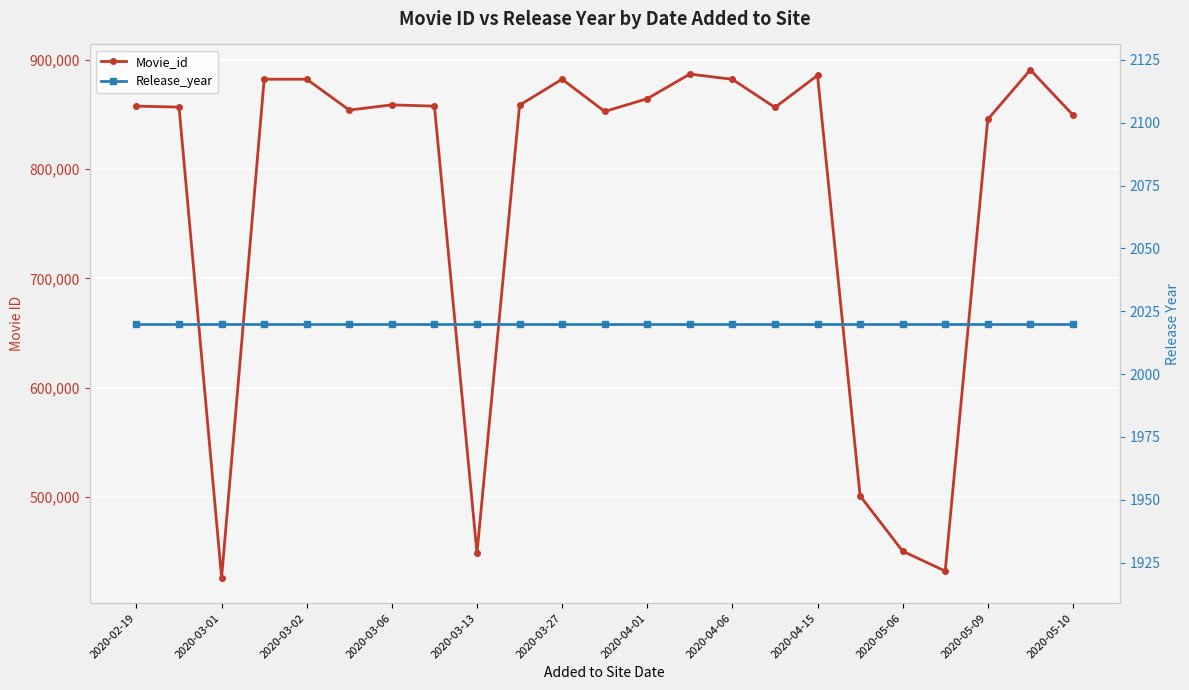

Reading left to right, list all the values displayed in this chart.

Movie_id: 857582	856751	426034	882243	882245	853985	858793	857585	448600	858486	882242	852723	864405	886925	882154	856422	885728	501023	450401	432161	845487	890819	849566
Release_year: 2020	2020	2020	2020	2020	2020	2020	2020	2020	2020	2020	2020	2020	2020	2020	2020	2020	2020	2020	2020	2020	2020	2020